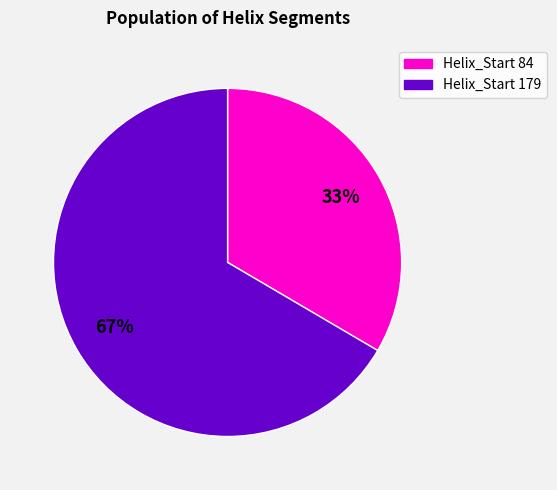

To the nearest percent, what is the average slice percentage?

50%